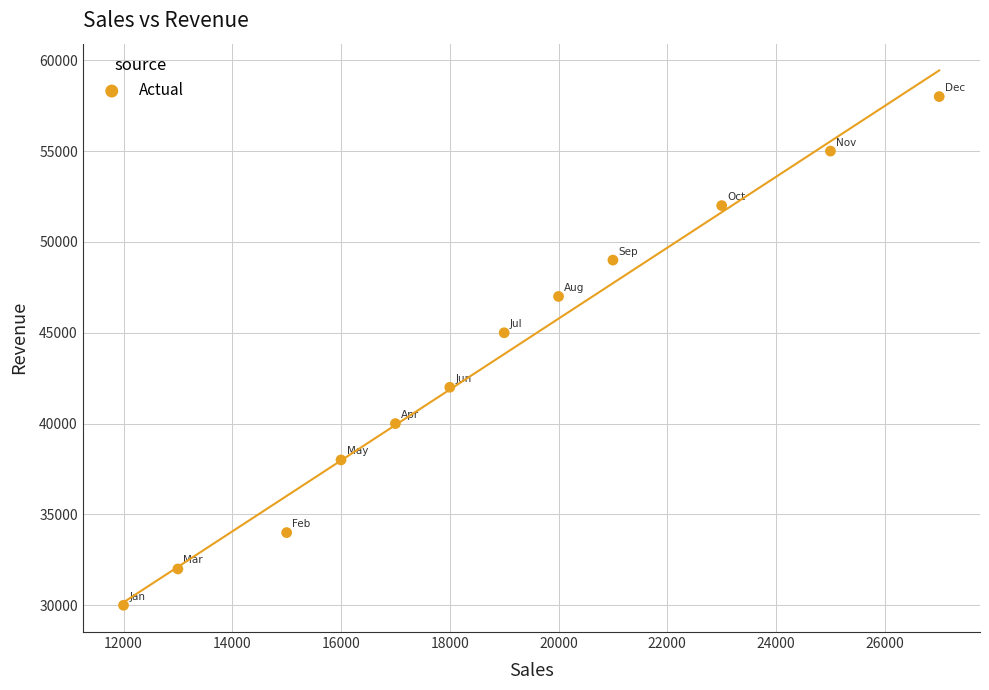

What Y value in the scatter plot is closest to 44000?

45000